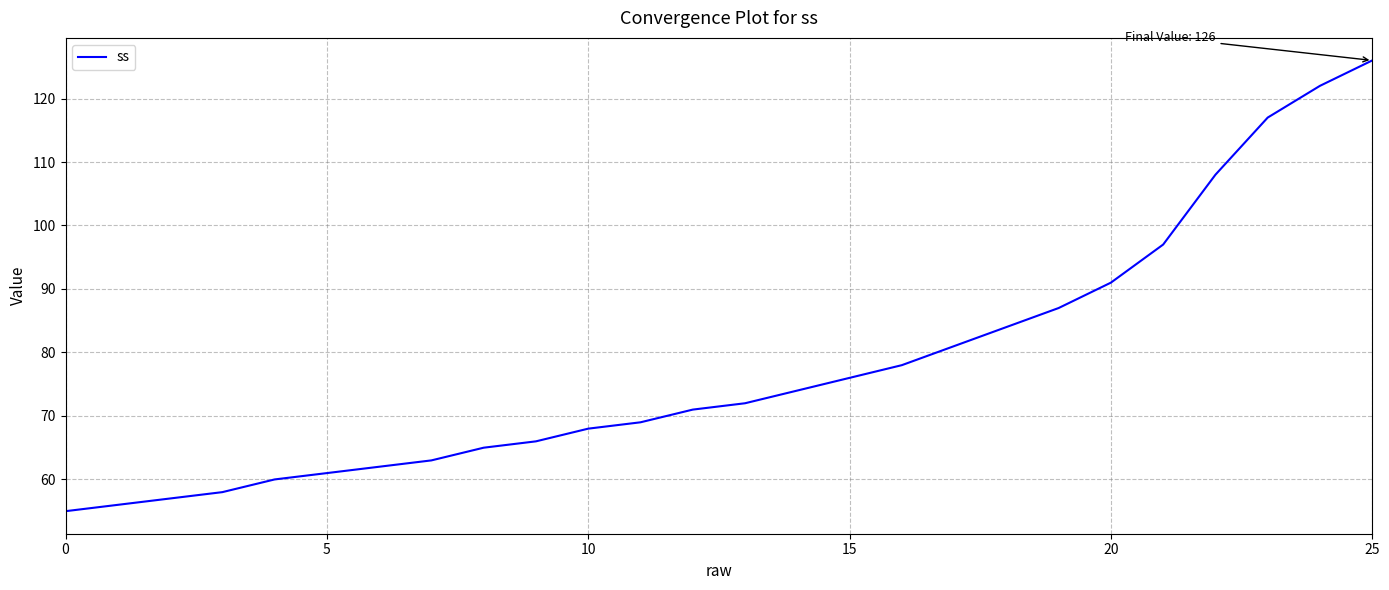

What is the maximum value shown in the chart?

126